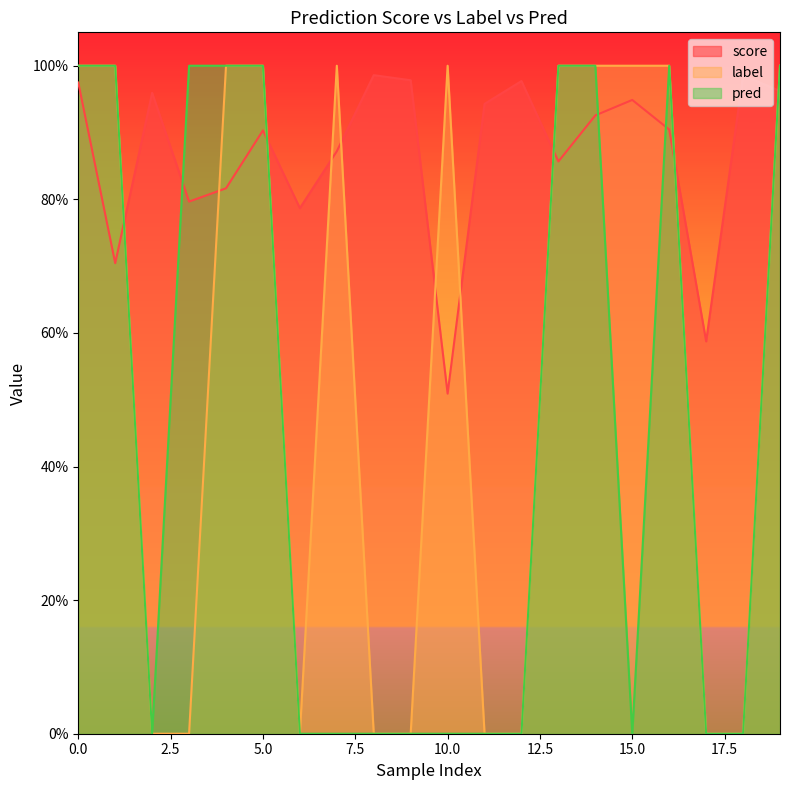

How many interior local peaks does the pred series have?

1